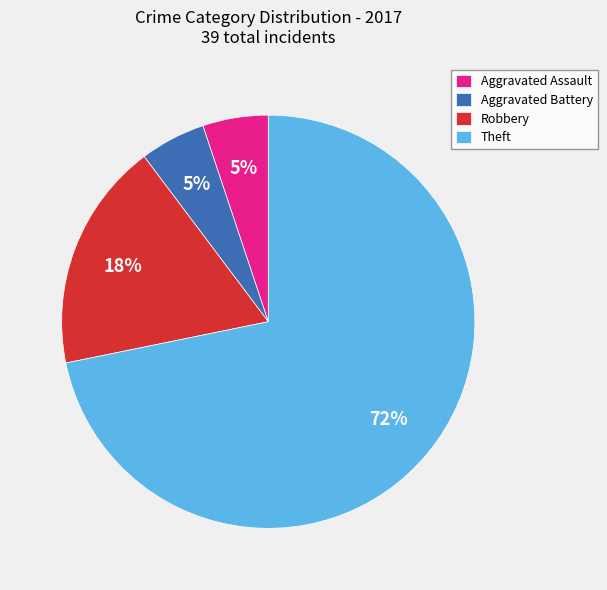

Is the sum of Aggravated Battery and Robbery greater than half?

No